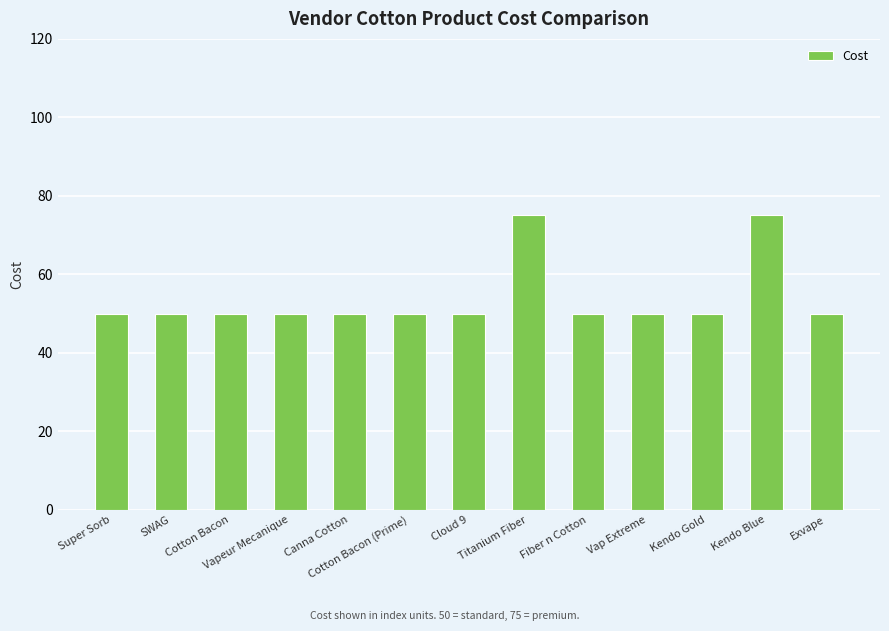

Does the chart contain any negative values?

No